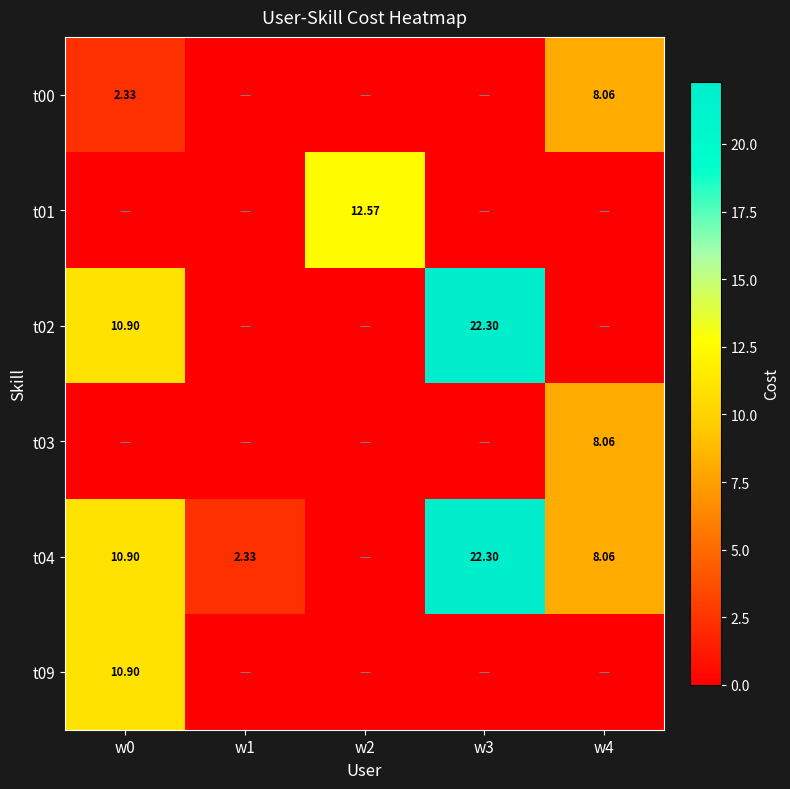

The value of t02 at w2 is 0.0. True or false?

True